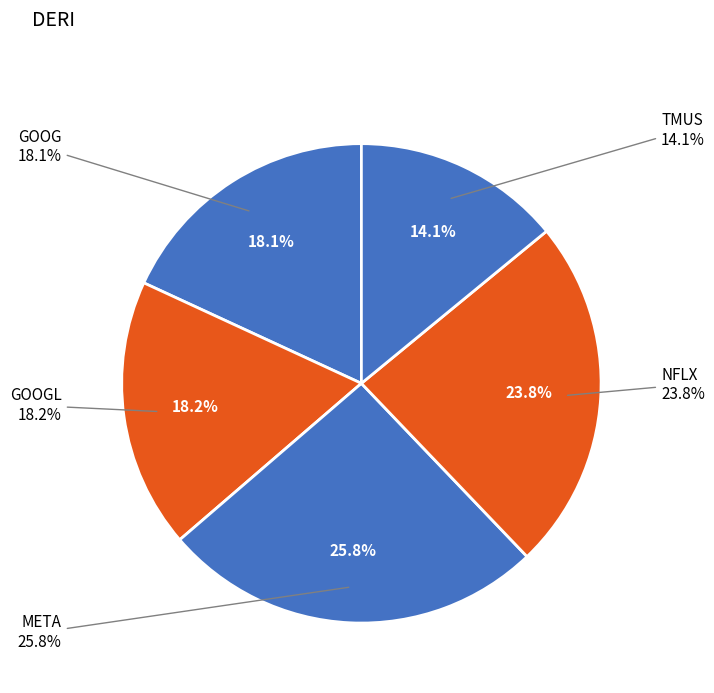

Do META and TMUS together represent more than half of the pie?

No